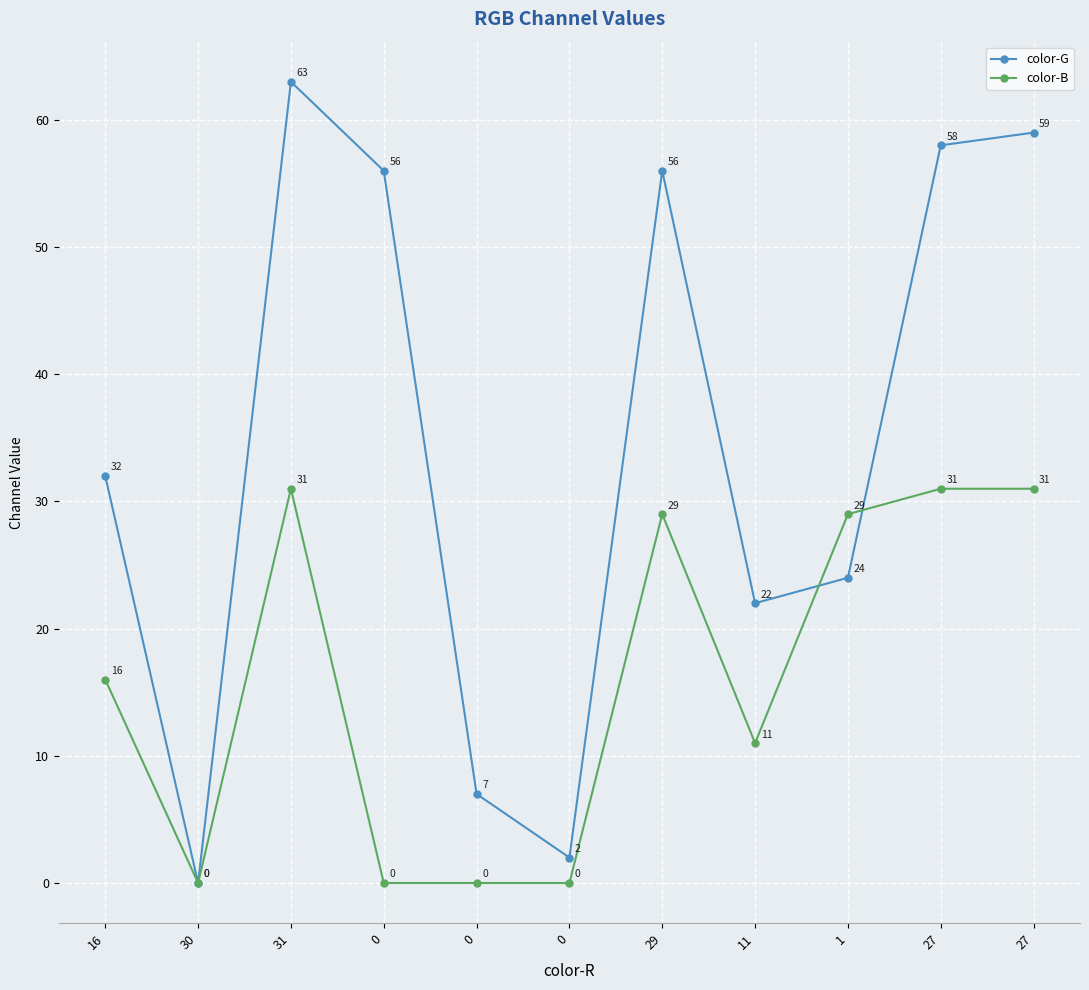

What is the label of the 3rd point from the right?

1